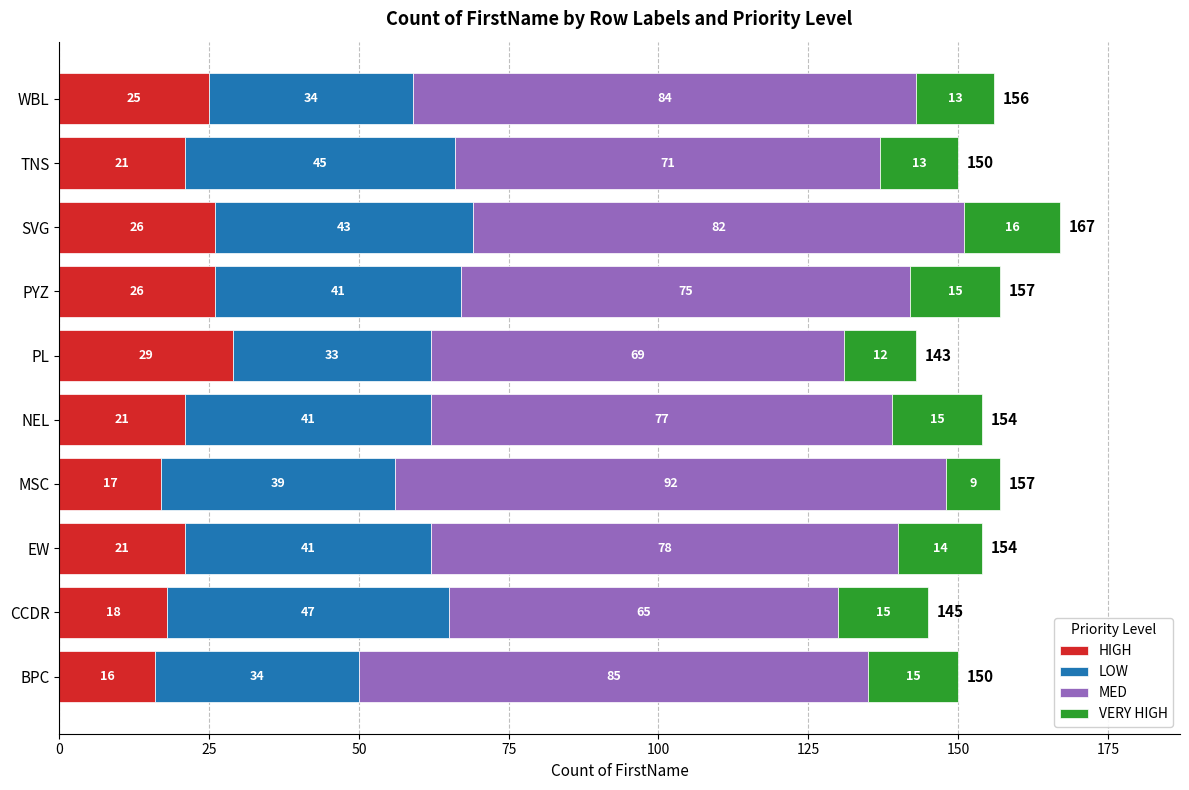

What is the minimum value for HIGH?

16